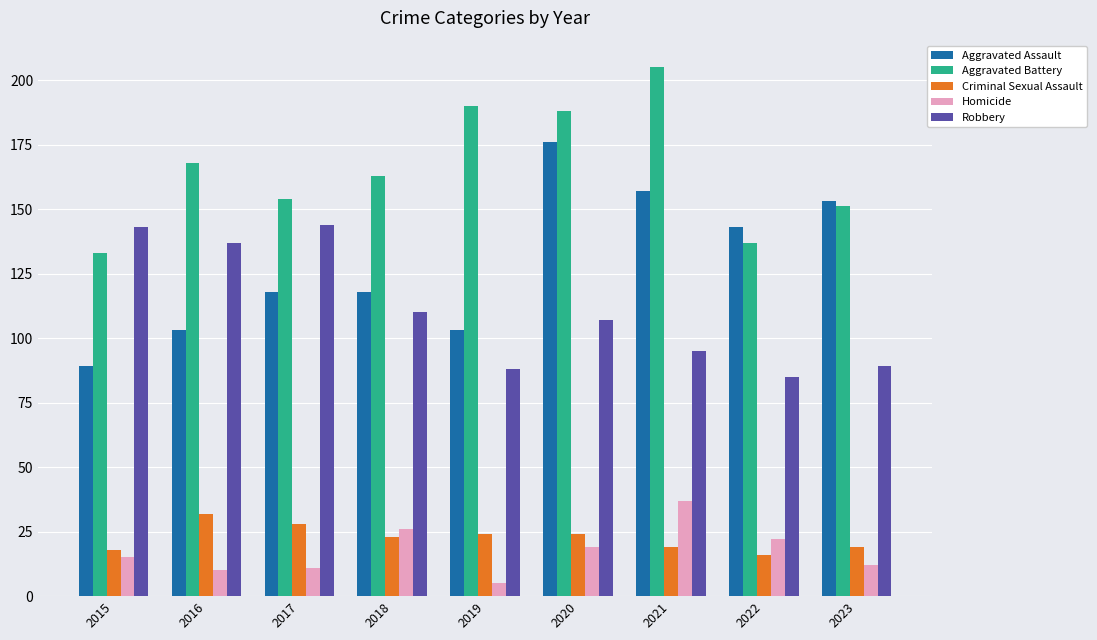

At 2021, list the series in order from smallest to largest.

Criminal Sexual Assault, Homicide, Robbery, Aggravated Assault, Aggravated Battery